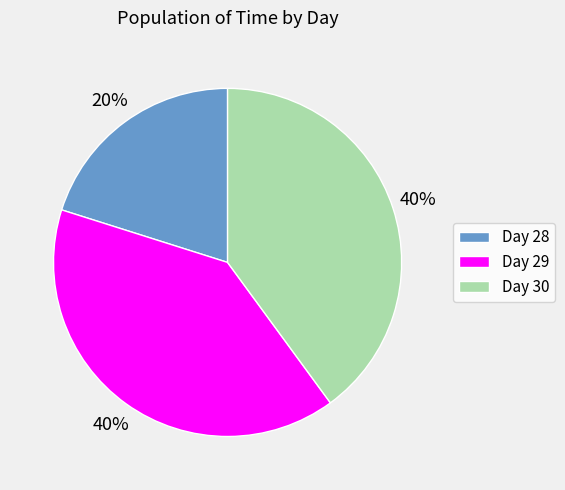

To the nearest percent, what percentage of the pie is Day 30?

40%